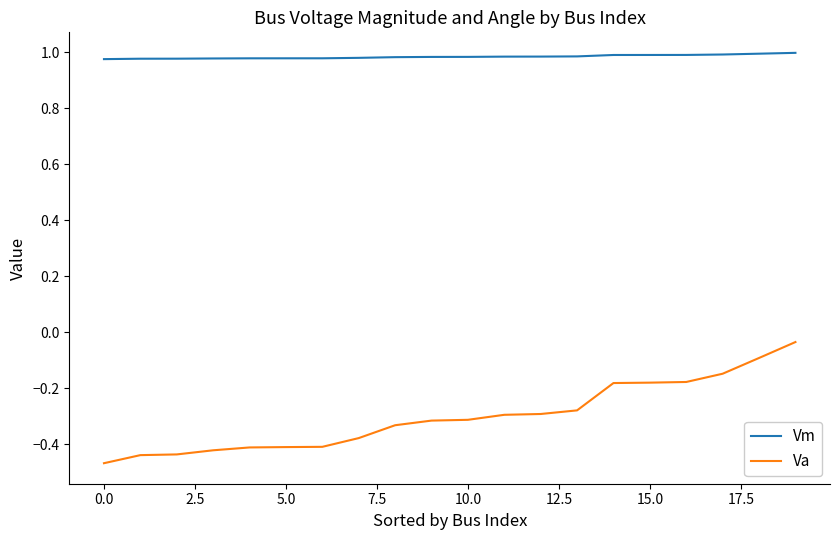

List the series in order of their peak value, lowest first.

Va, Vm